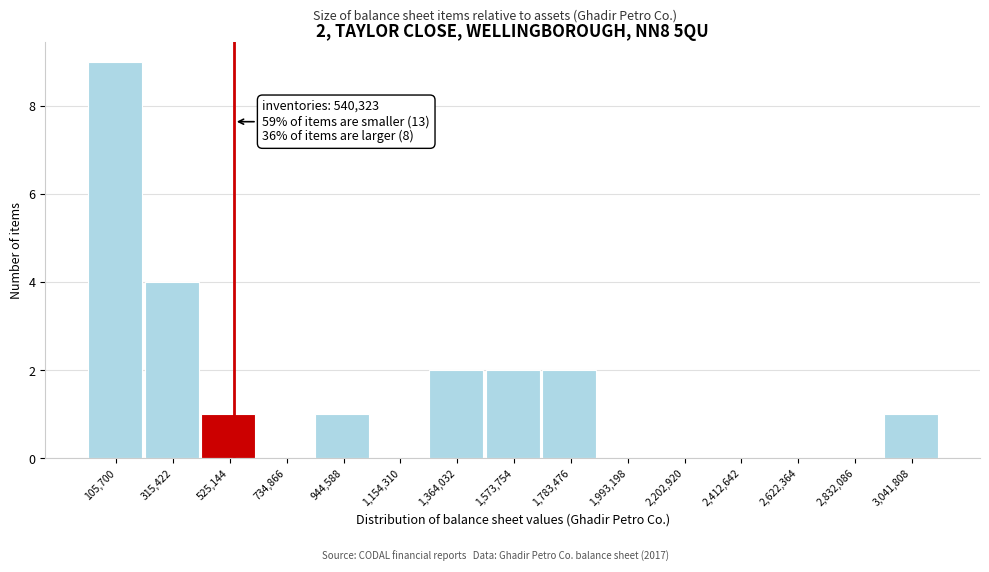

Which range on the x-axis has the tallest bar?

0 to 200000